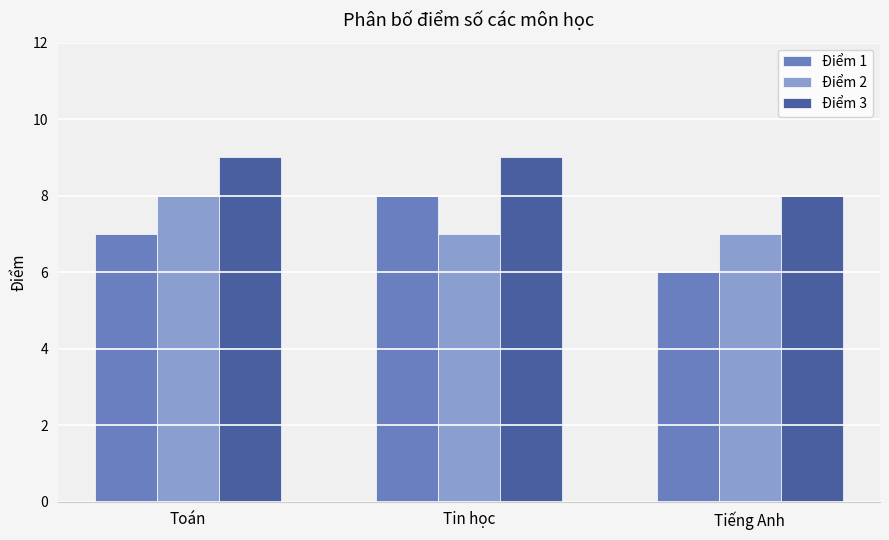

What is the value of the Điểm 2 bar at the 3rd from the left?

7